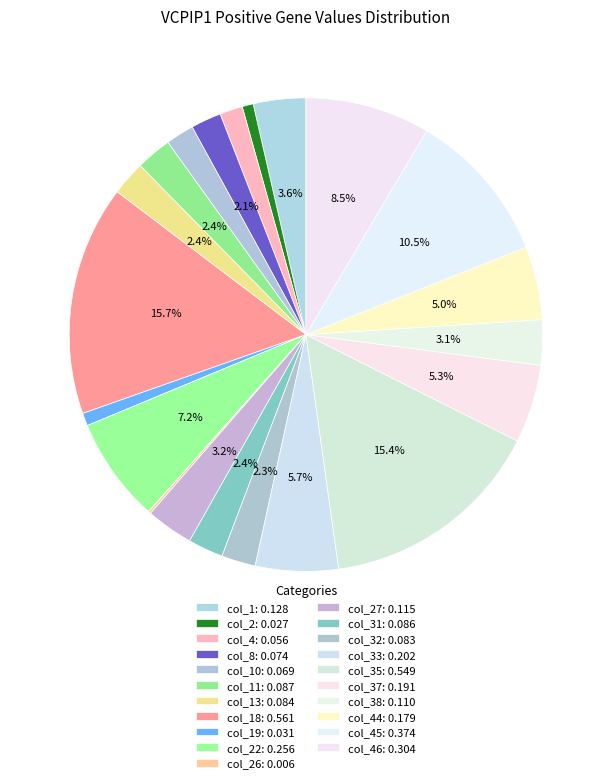

How many segments does this pie chart have?

21